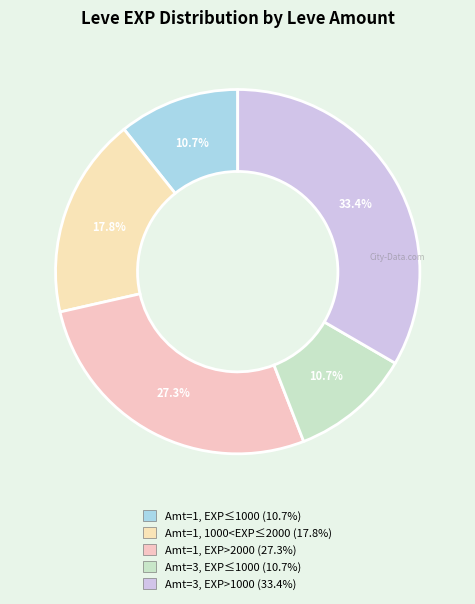

How many segments does this pie chart have?

5